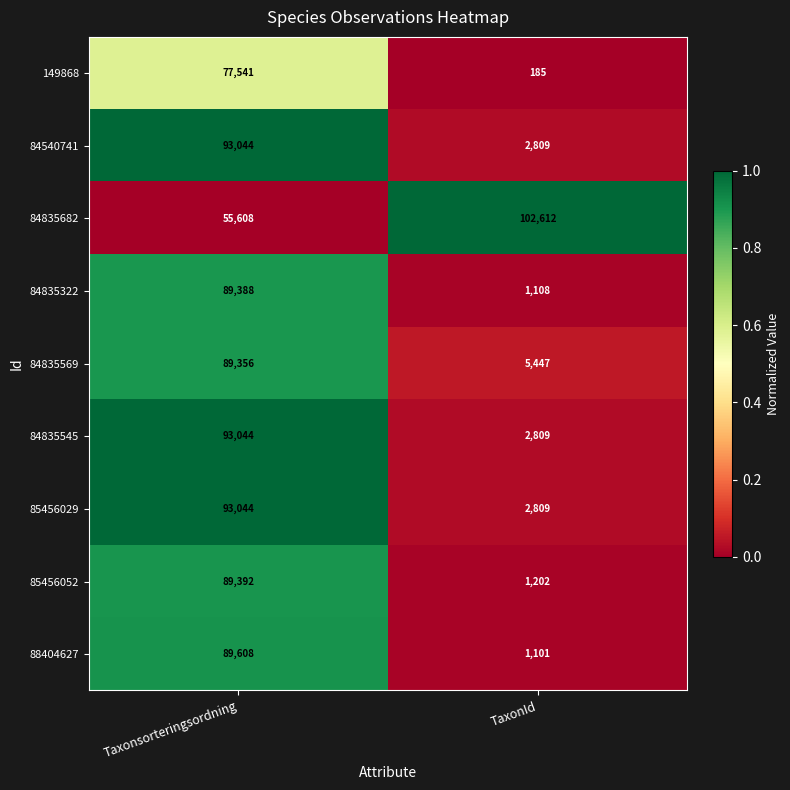

Reading right to left, list all the values displayed in this chart.

149868: TaxonId=185	Taxonsorteringsordning=77541
84540741: TaxonId=2809	Taxonsorteringsordning=93044
84835682: TaxonId=102612	Taxonsorteringsordning=55608
84835322: TaxonId=1108	Taxonsorteringsordning=89388
84835569: TaxonId=5447	Taxonsorteringsordning=89356
84835545: TaxonId=2809	Taxonsorteringsordning=93044
85456029: TaxonId=2809	Taxonsorteringsordning=93044
85456052: TaxonId=1202	Taxonsorteringsordning=89392
88404627: TaxonId=1101	Taxonsorteringsordning=89608